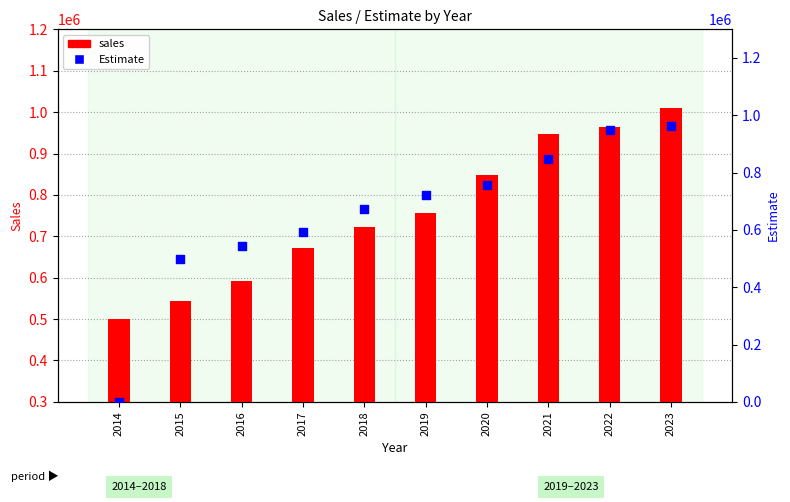

Which series contains the lowest Y value?

Estimate